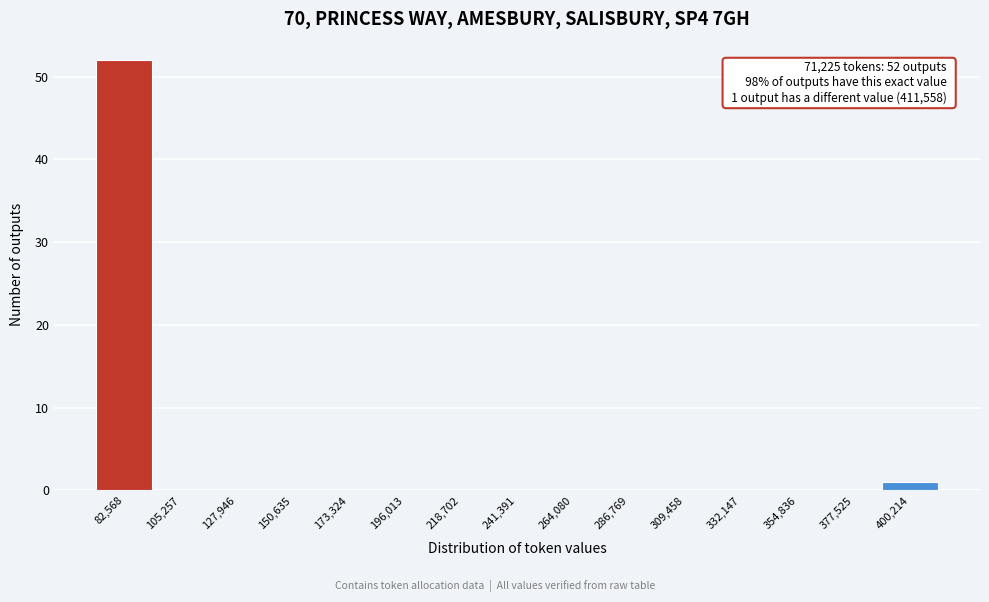

Over which range of the x-axis is the bar tallest?

70000 to 95000